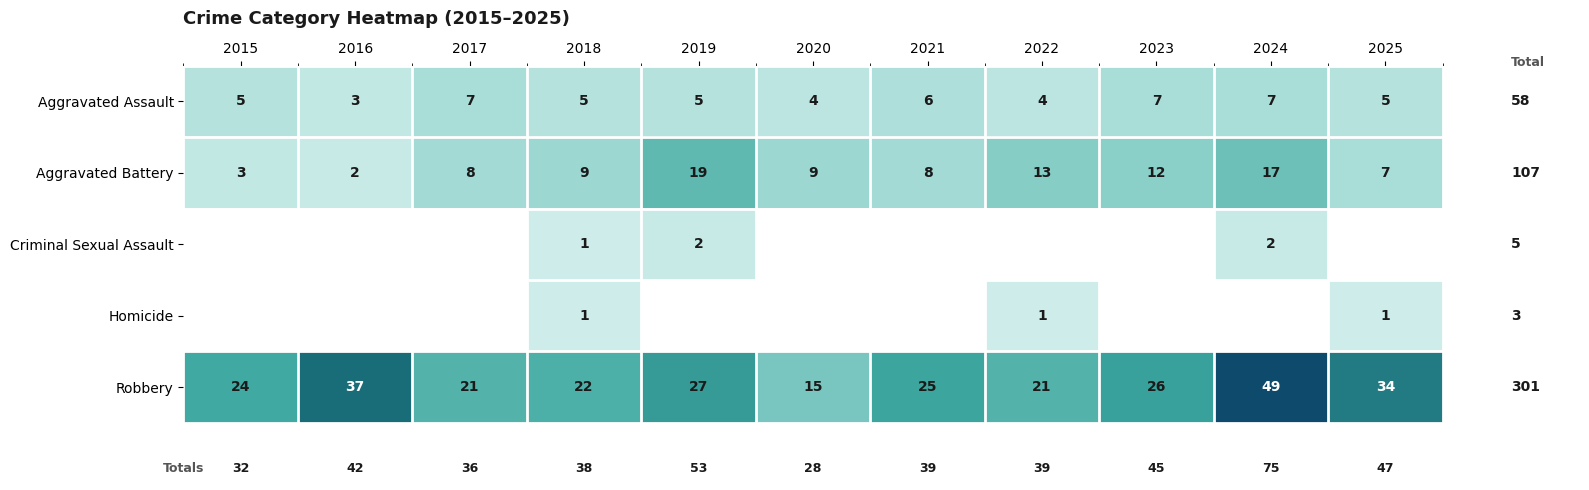

How many data points in Aggravated Battery are less than 9?

5